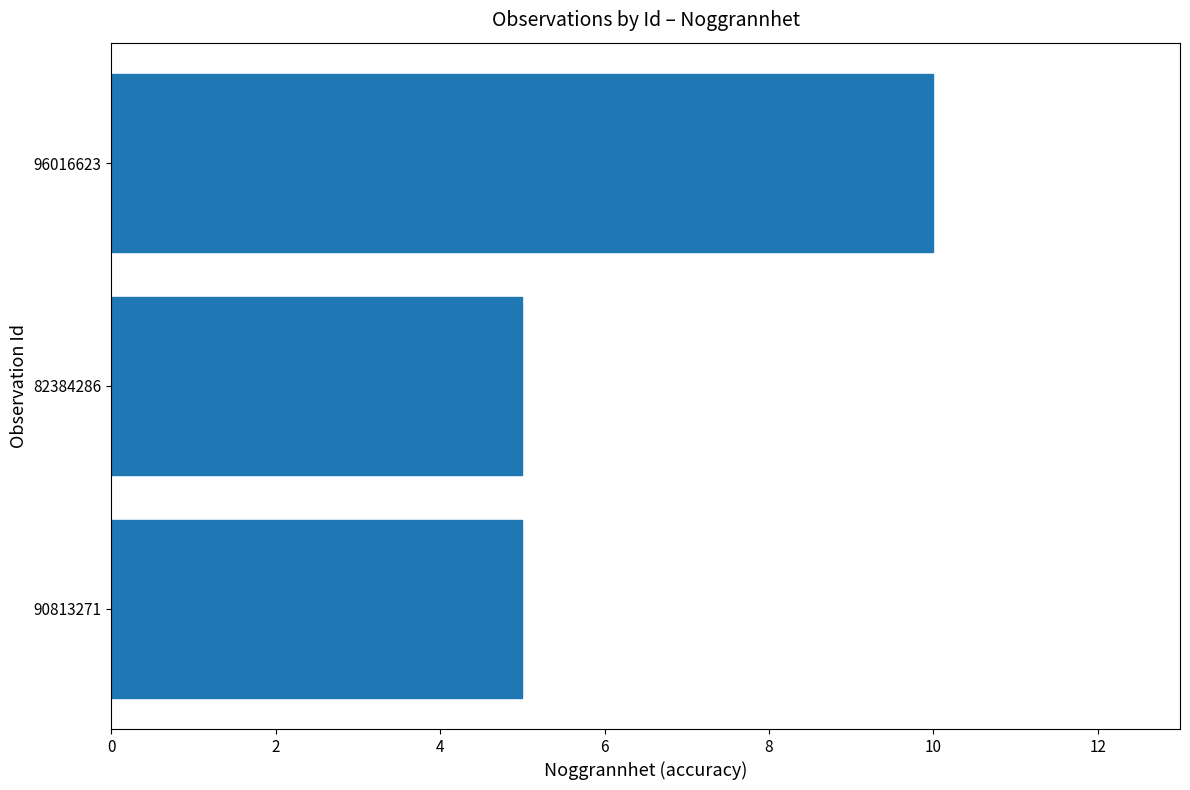

True or false: the data shows 8 at 82384286.

False